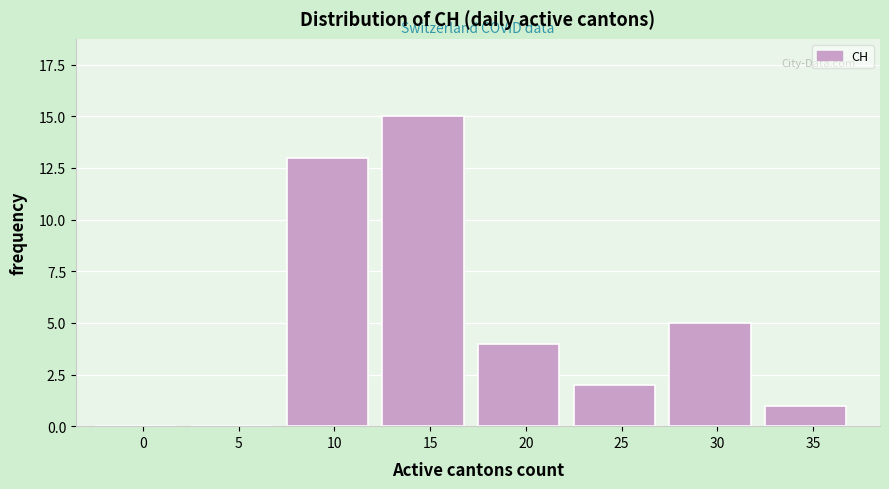

Reading right to left, what are all the values shown in this chart?

35=1	30=5	25=2	20=4	15=15	10=13	5=0	0=0